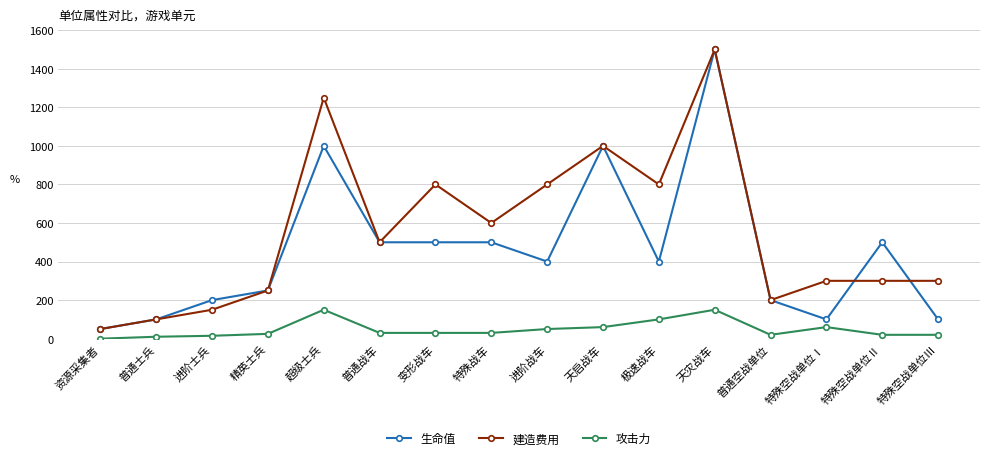

Which series ends up on top after the final intersection of 建造费用 and 生命值?

建造费用